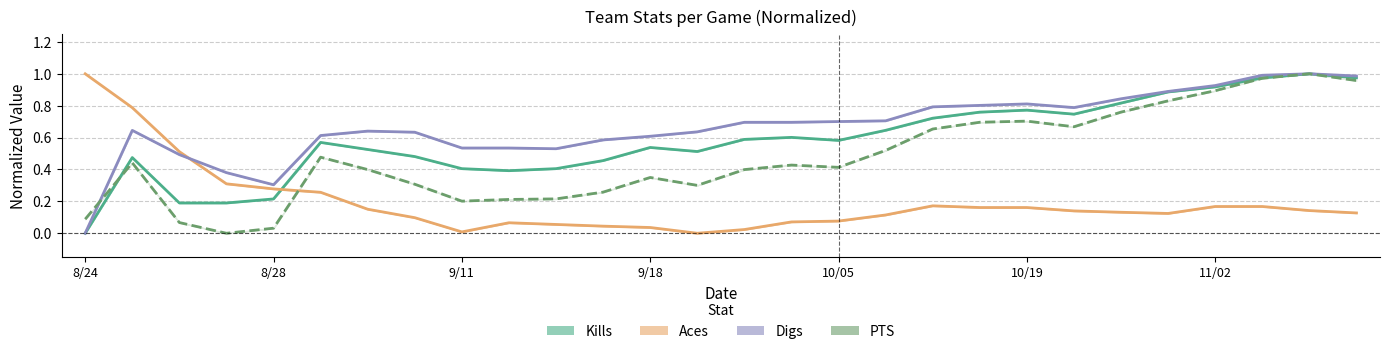

How many categories are shown in the chart?

28